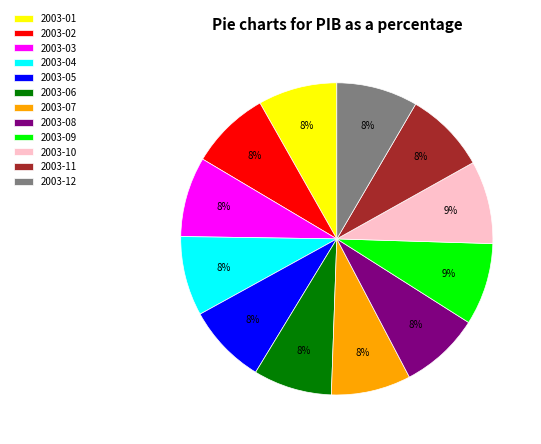

How many segments does this pie chart have?

12